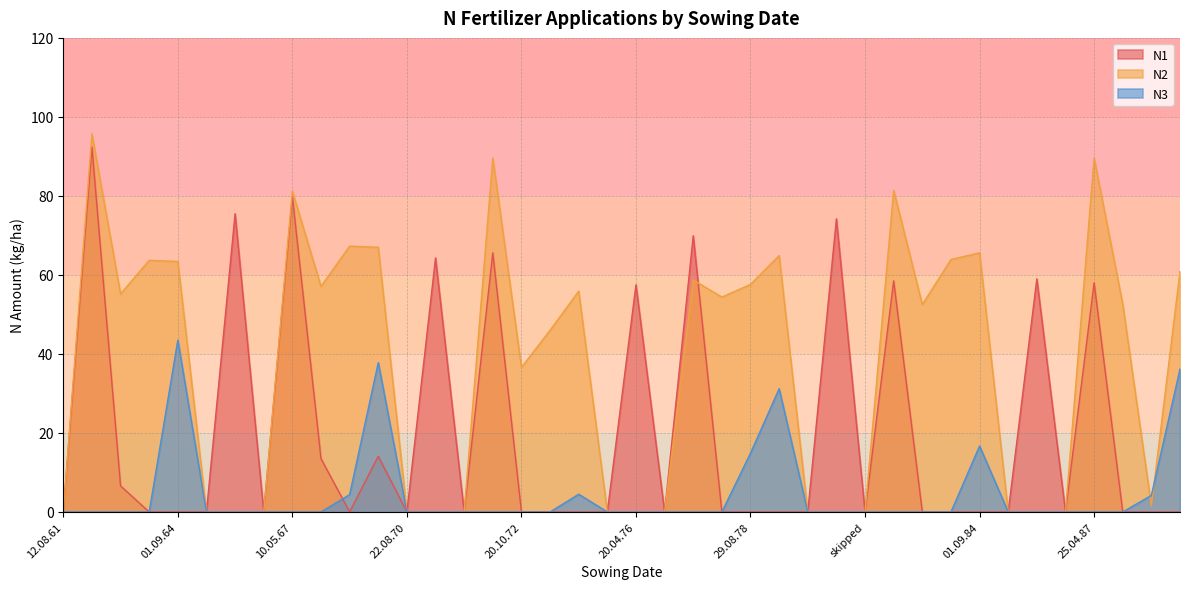

Rank the series by their maximum value, from lowest to highest.

N3, N1, N2